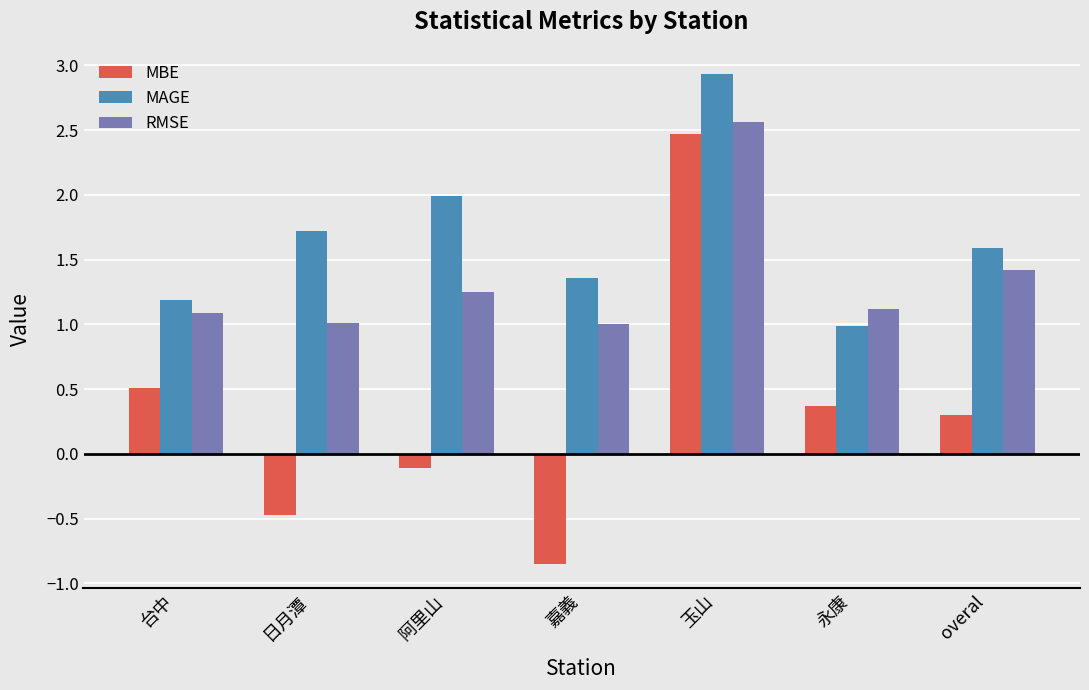

What is the difference between the maximum and second lowest values in the MBE series?

2.9